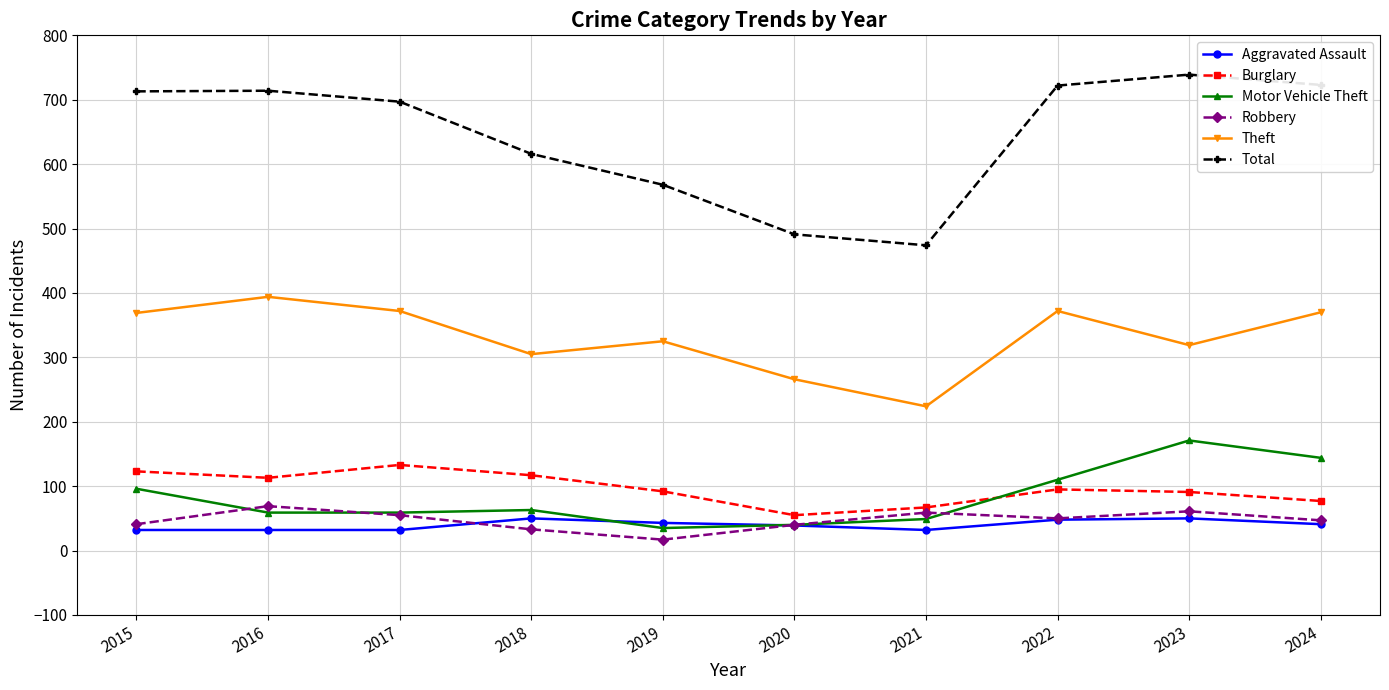

In Total, how many points are higher than both neighbors (excluding endpoints)?

2